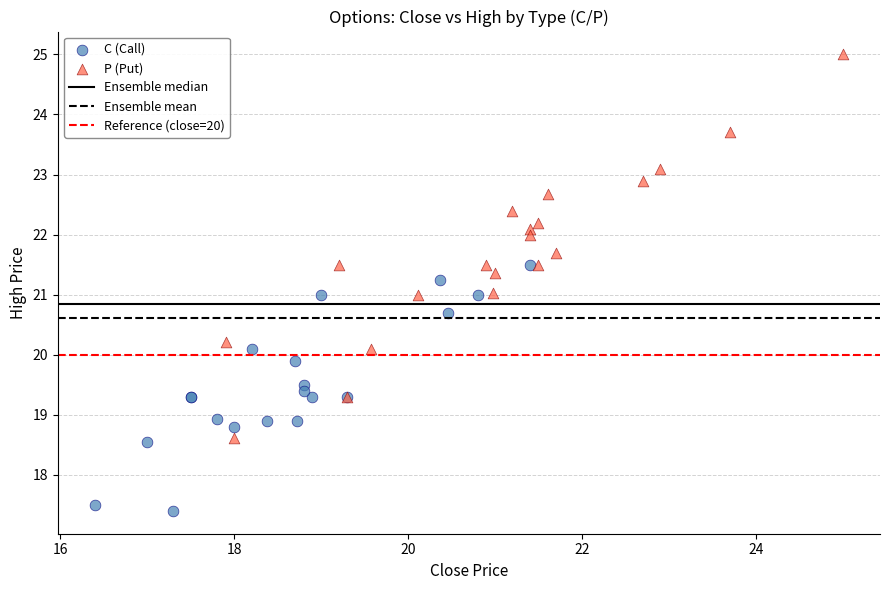

Which series reaches the maximum Y coordinate?

P (Put)